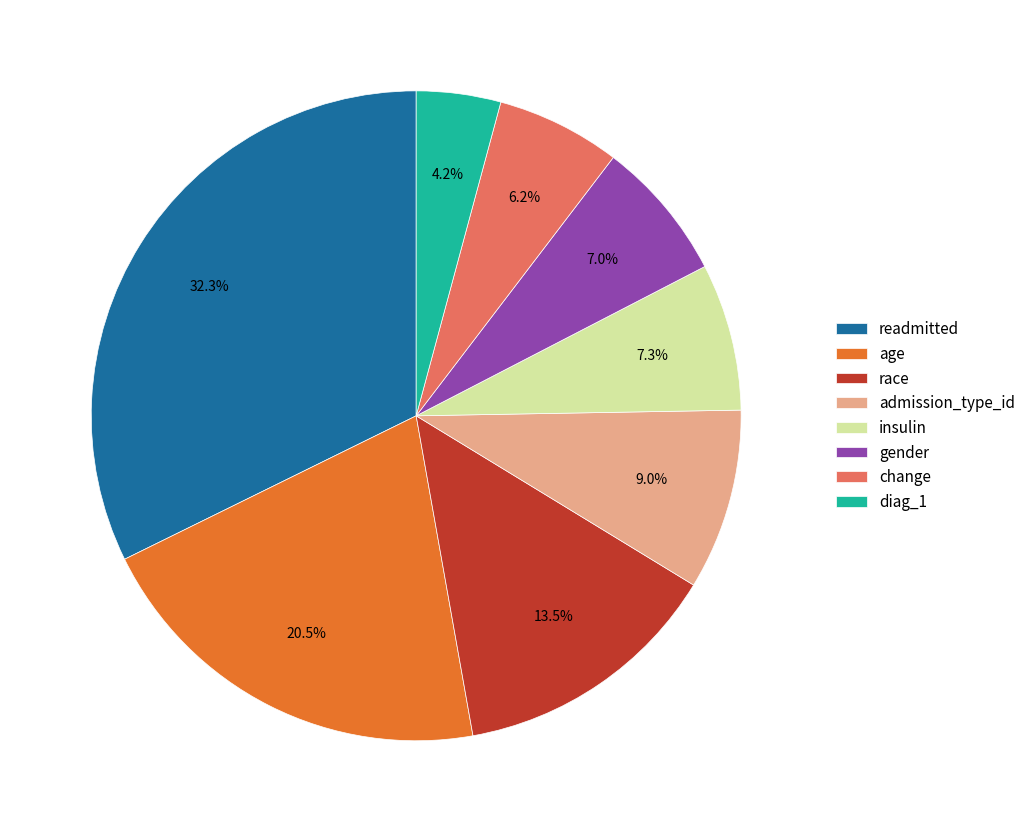

Is there any slice that represents more than half of the pie?

No